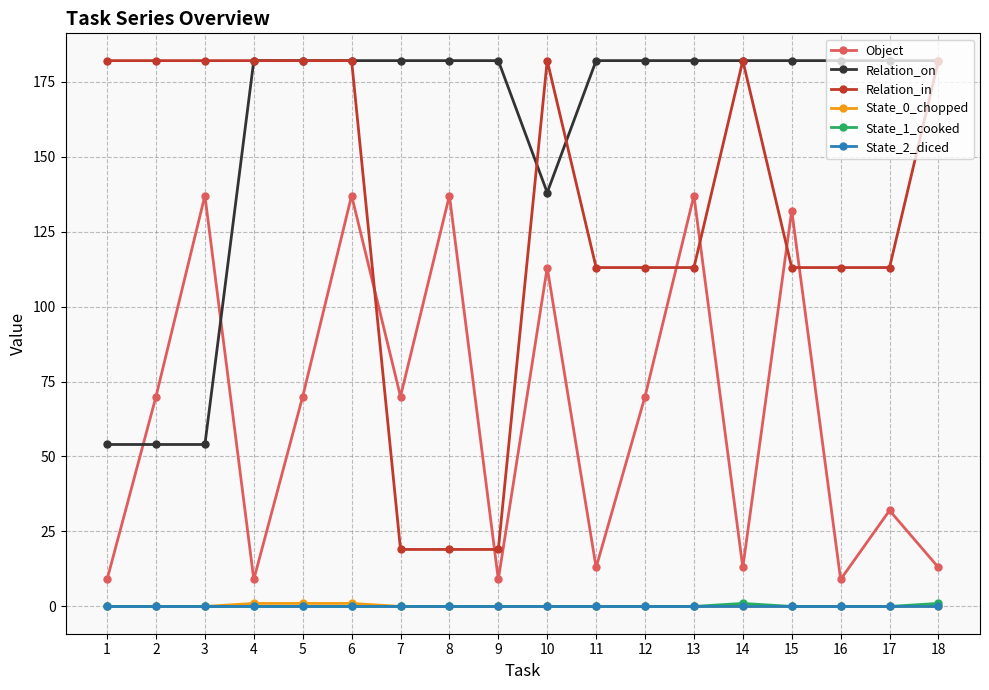

Is the value of Object at 6 greater than the value of State_2_diced at 17?

Yes